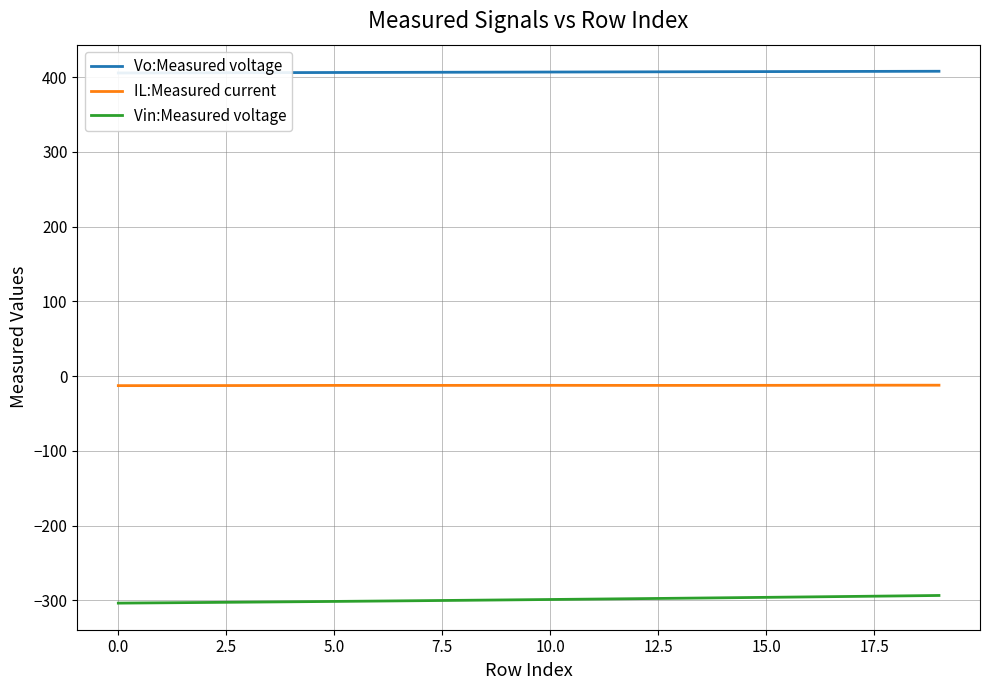

True or false: IL:Measured current and Vin:Measured voltage intersect in this chart.

False